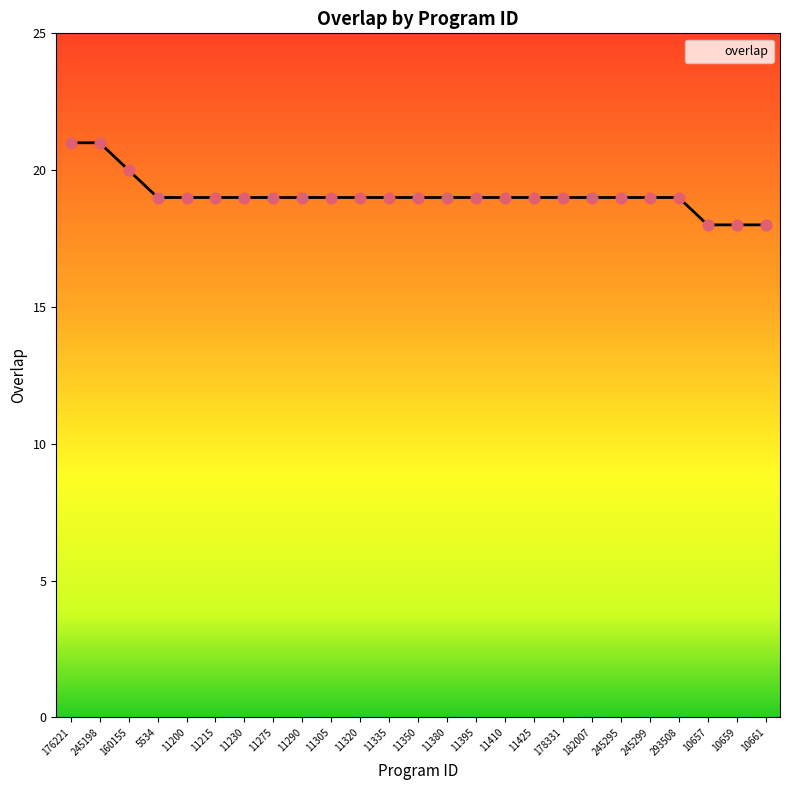

What is the ratio of the value at 10657 to the value at 245198?

0.9